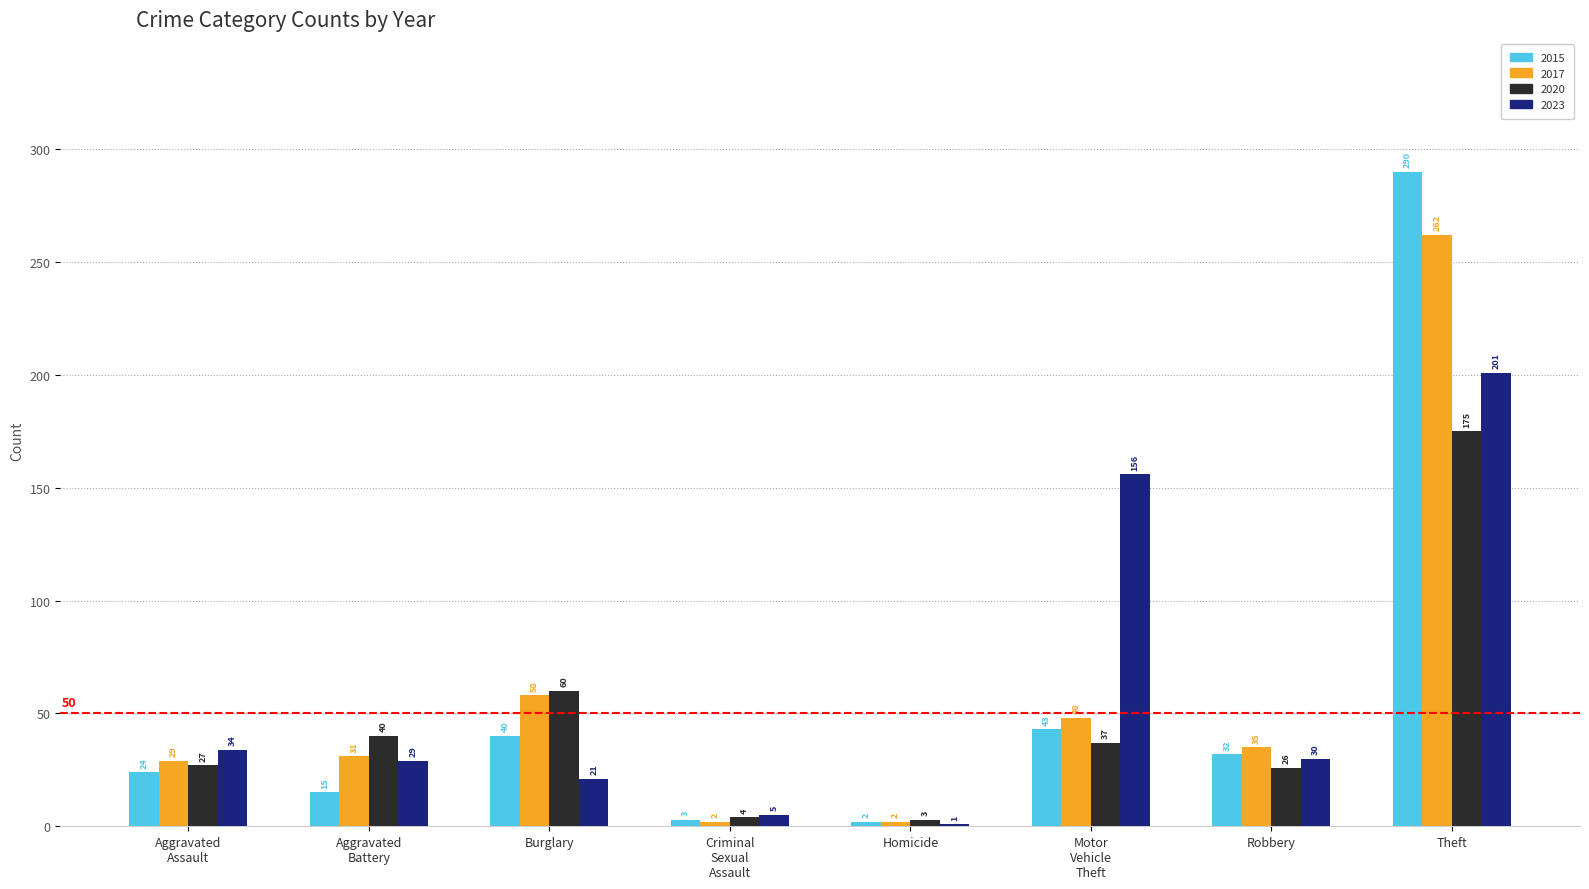

What is the maximum value for 2020?

175